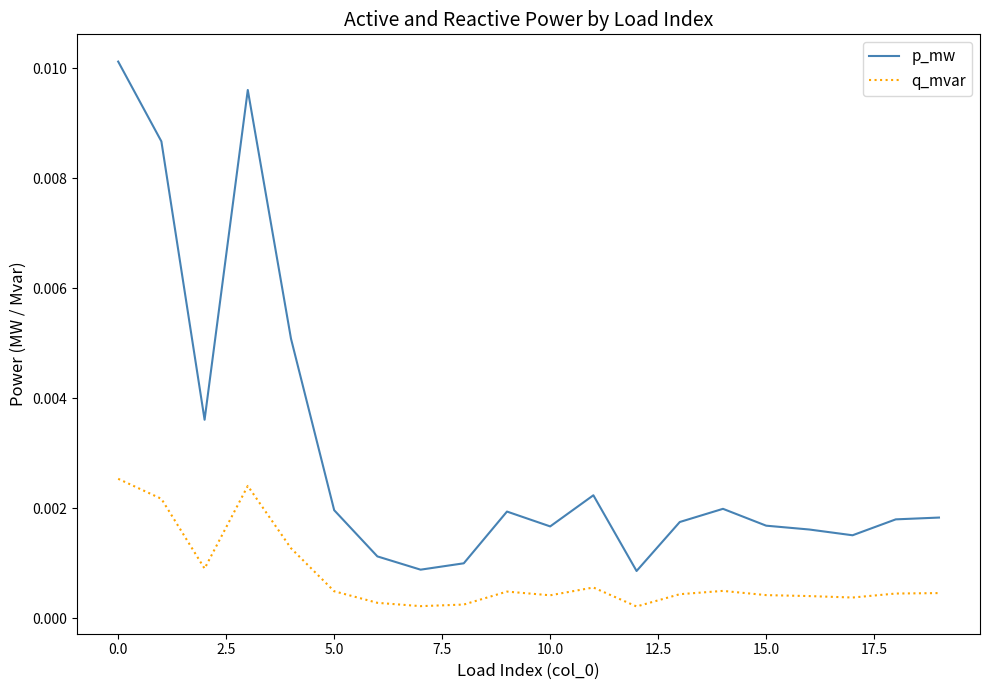

Rank the series by their average value, from lowest to highest.

q_mvar, p_mw